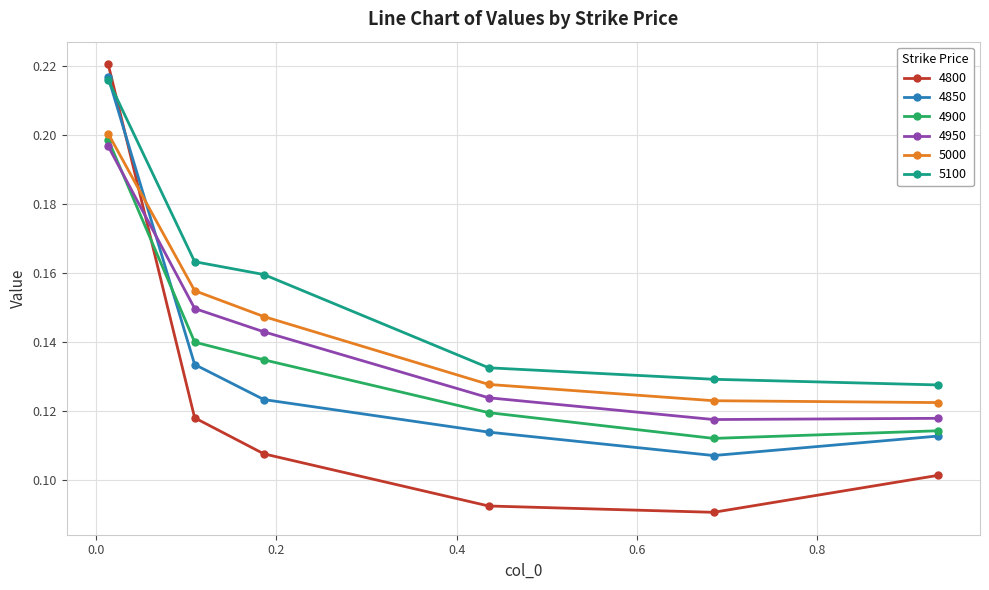

At how many categories does at least one series exceed 0?

6